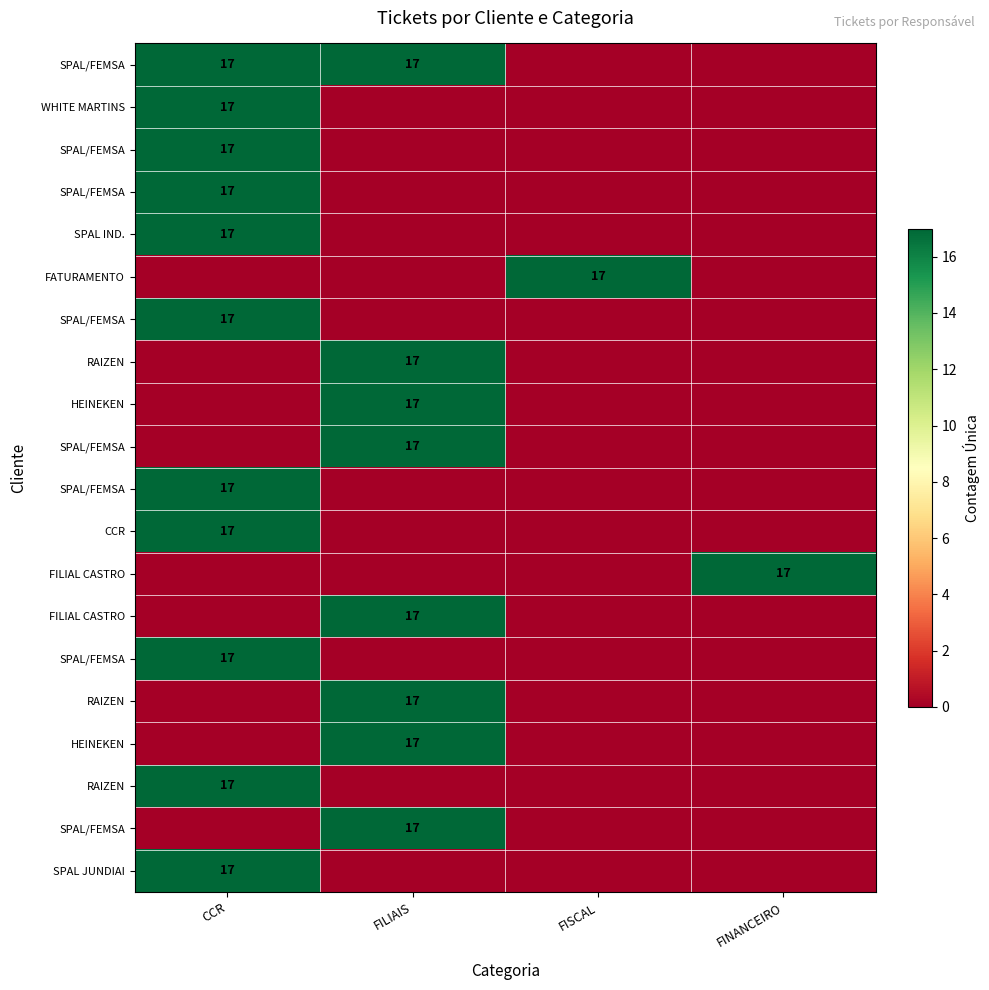

What is the maximum value shown in the chart?

17